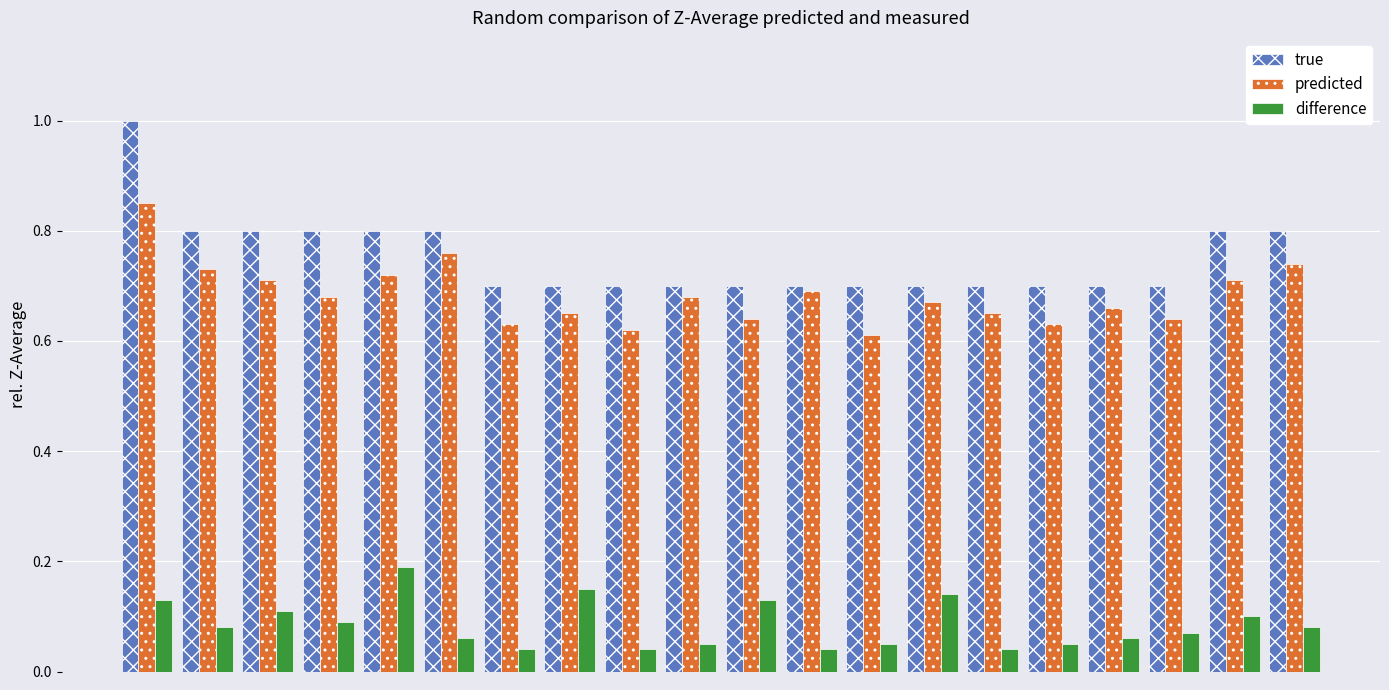

Which series has the largest total across all categories?

true